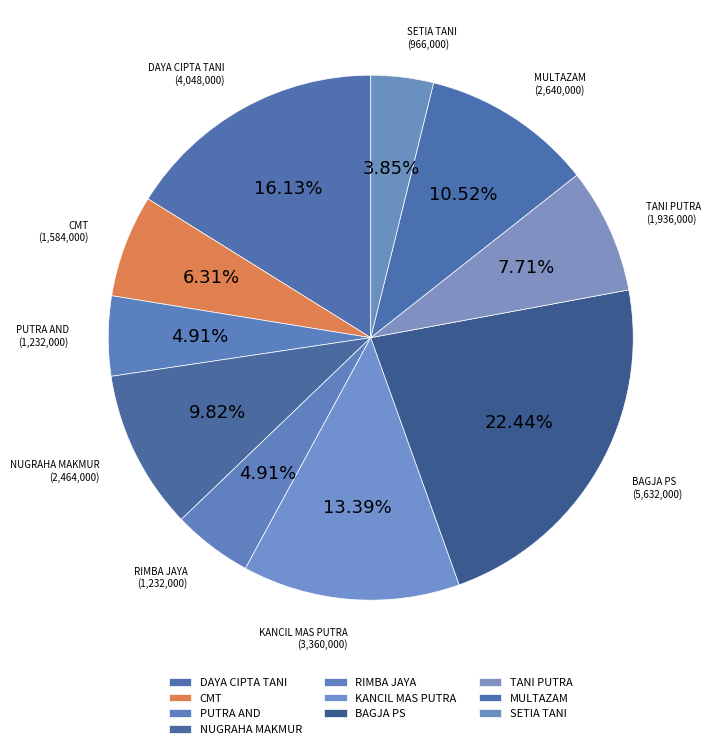

Which slice is the largest?

BAGJA PS